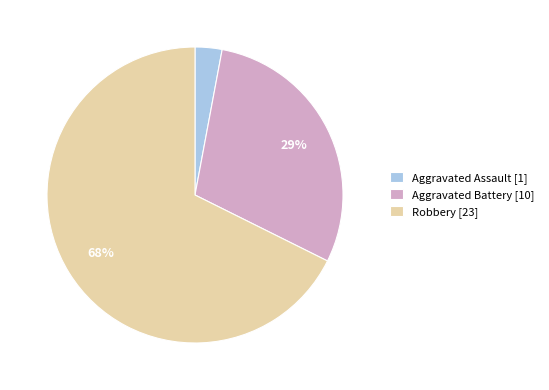

What is the smallest slice in the pie chart?

Aggravated Assault [1]